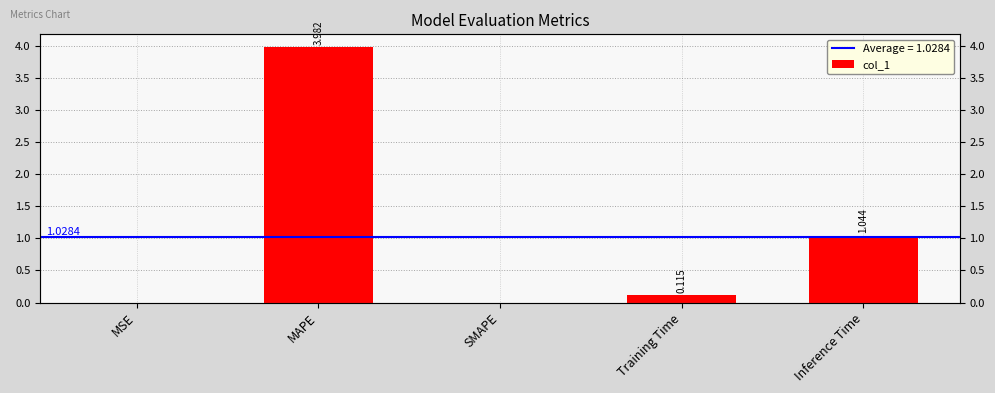

List the labels in order of value, smallest first.

SMAPE, MSE, Training Time, Inference Time, MAPE